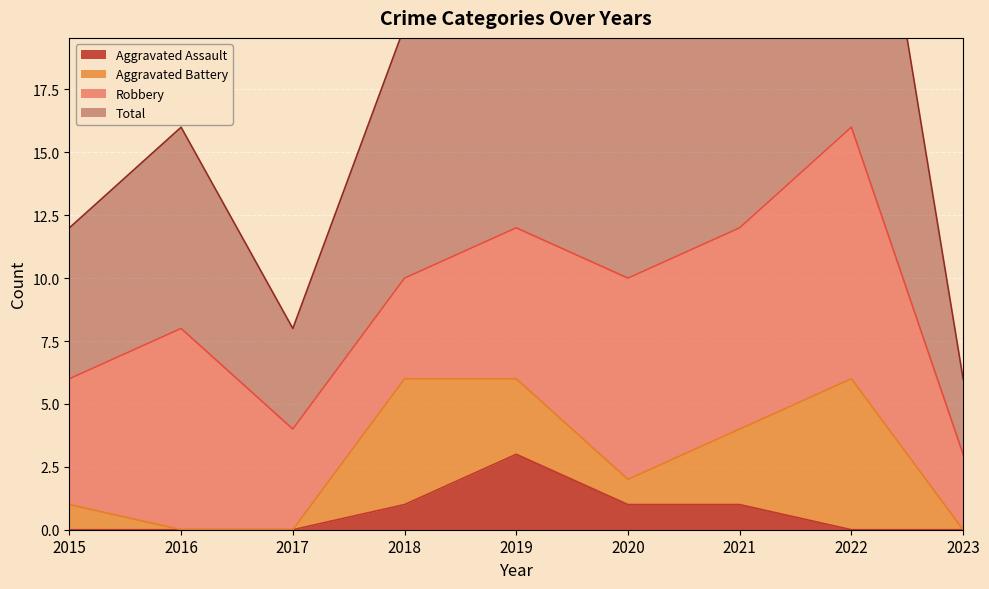

Which label corresponds to the largest value in the chart?

2022